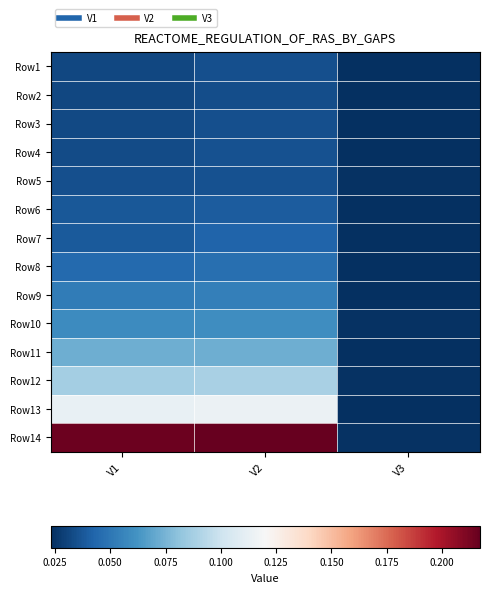

Which has a higher value, V2 or V1?

V2